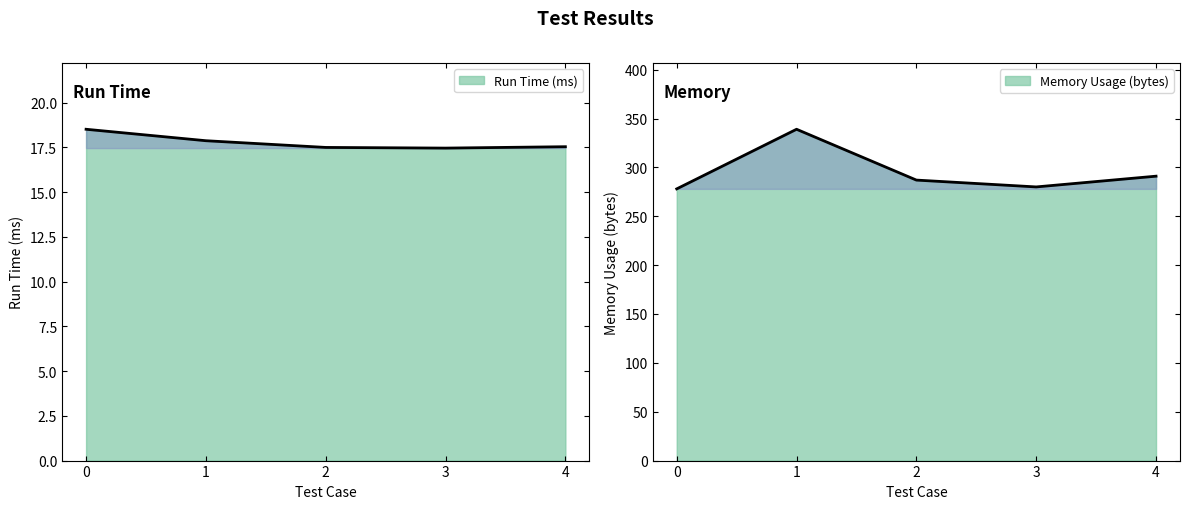

True or false: Run Time (ms) and Memory Usage (bytes) intersect in this chart.

False